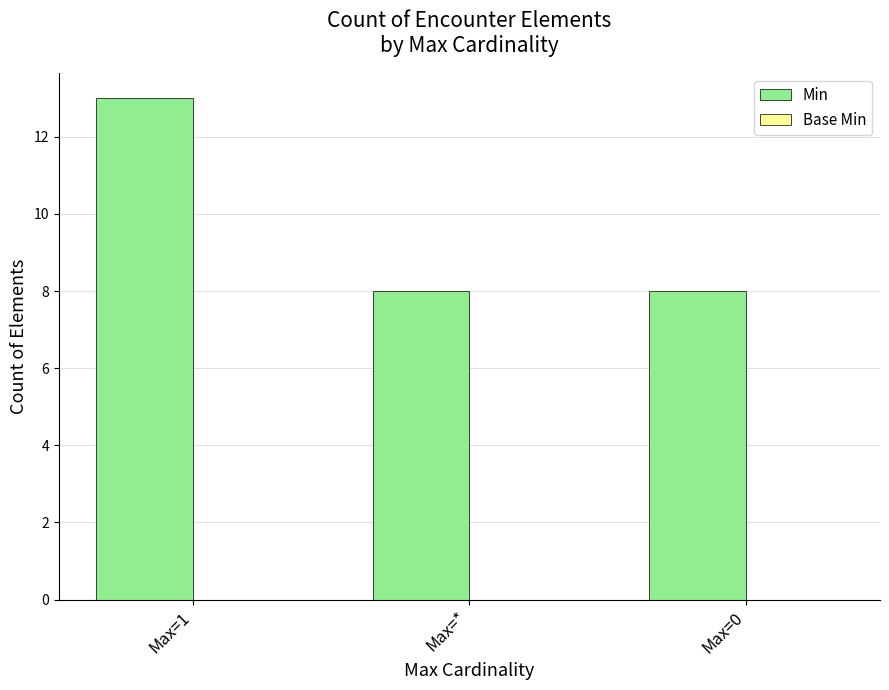

Approximately how many times larger is the value at Max=0 compared to Max=1?

0.6